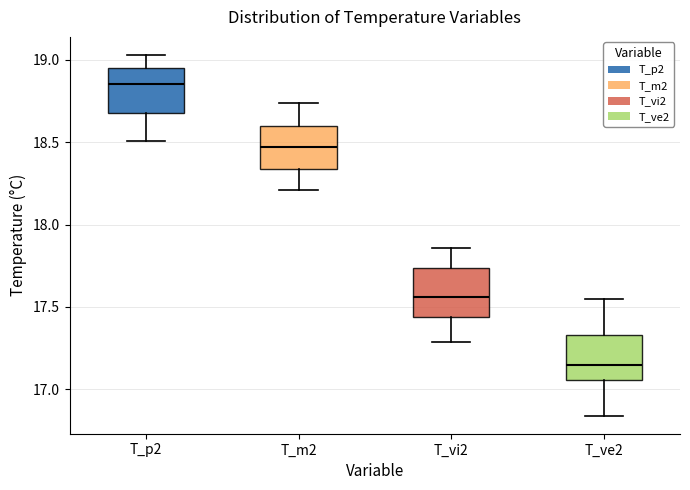

Reading left to right, read every box against the y-axis: the position of its median line, the range the box covers, and the ends of its whiskers. The values are not printed on the chart, so give them approximately, as read against the axis.

T_p2: median 18.85, box 18.70 to 18.95, whiskers 18.50 to 19.05
T_m2: median 18.45, box 18.35 to 18.60, whiskers 18.20 to 18.75
T_vi2: median 17.55, box 17.45 to 17.75, whiskers 17.30 to 17.85
T_ve2: median 17.15, box 17.05 to 17.35, whiskers 16.85 to 17.55